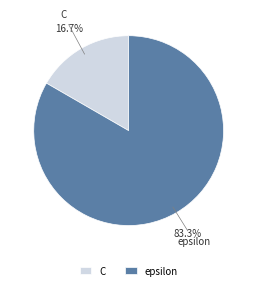

Which slice is the smallest?

C